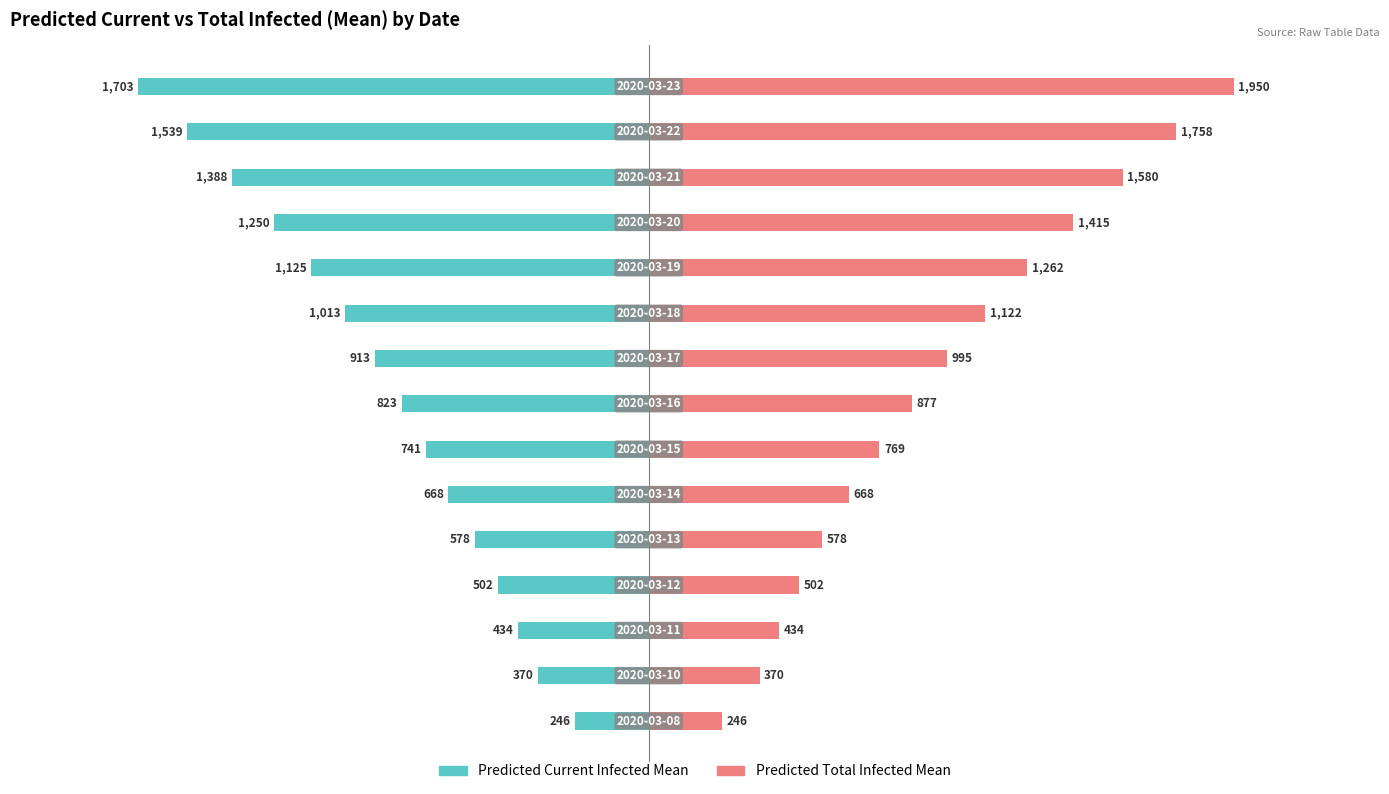

Between 10 and 12, which series saw the biggest shift?

predicted_total_infected_mean